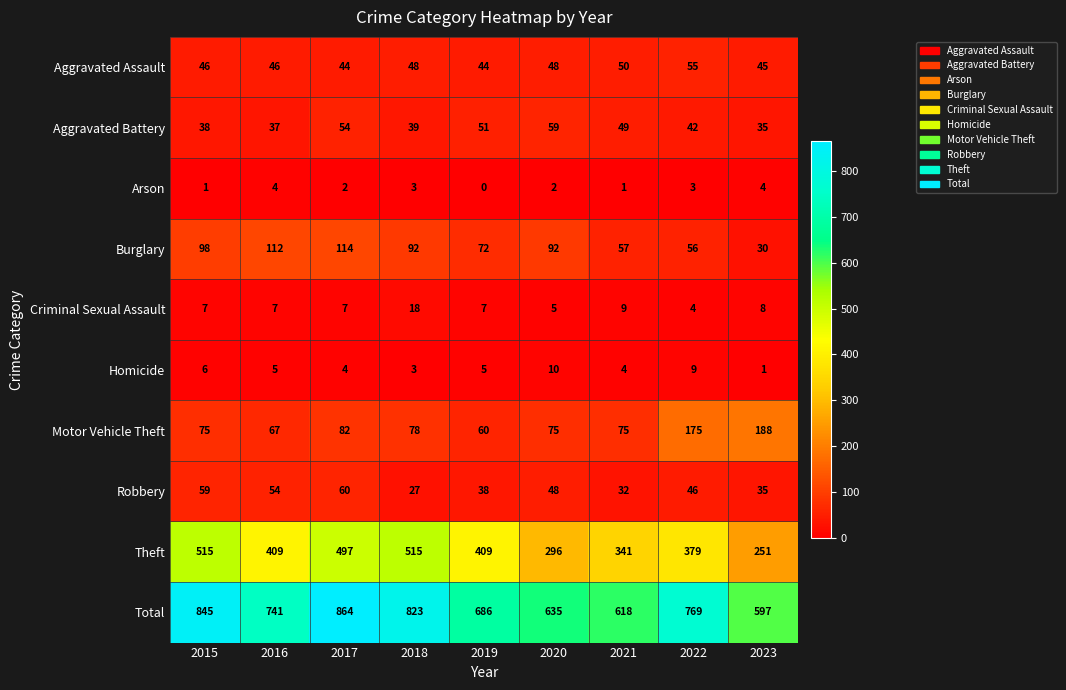

What value does the Theft series have at 2019?

409